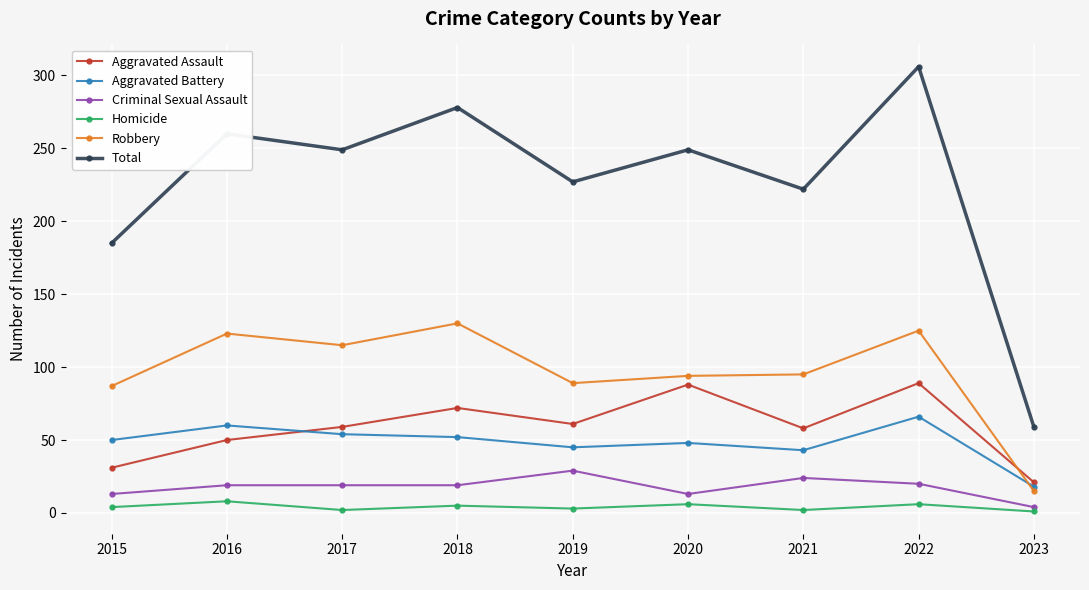

Is it true that Aggravated Assault equals 31 at 2015?

True